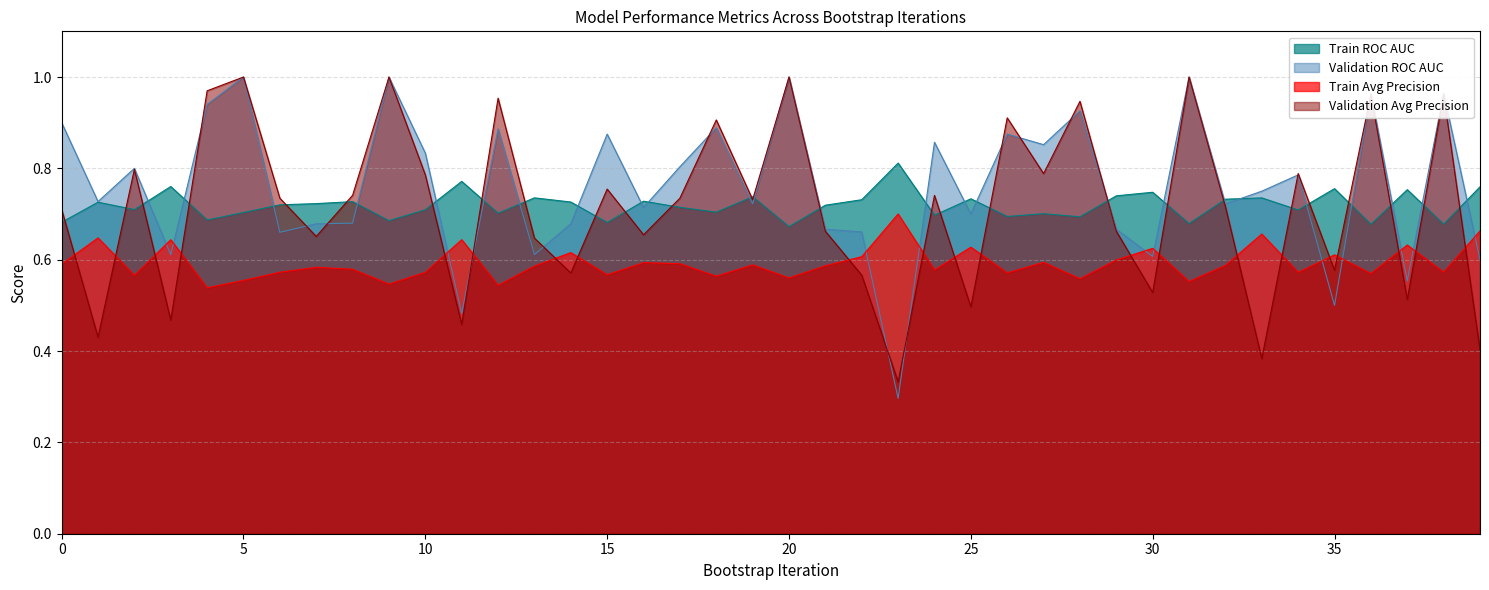

What is the difference between the validation_average_precision values at 12 and 29?

0.3